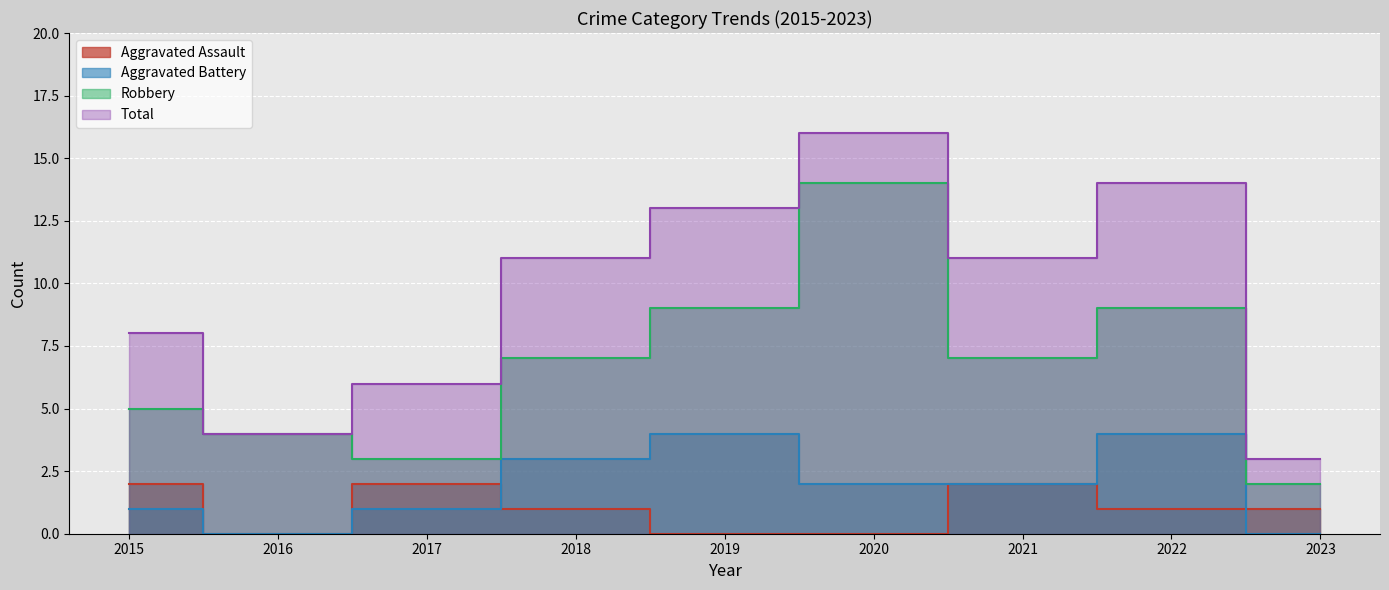

What is the value of the Aggravated Assault point at the 8th from the left?

1